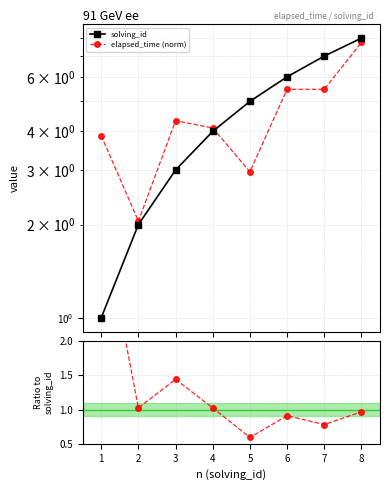

True or false: elapsed_time (norm) has a value of 1.4 at 2.

False